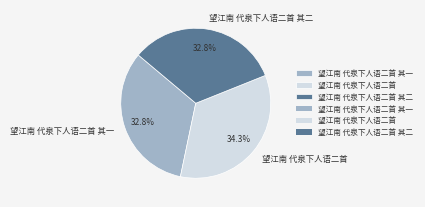

How many slices are in this pie chart?

3